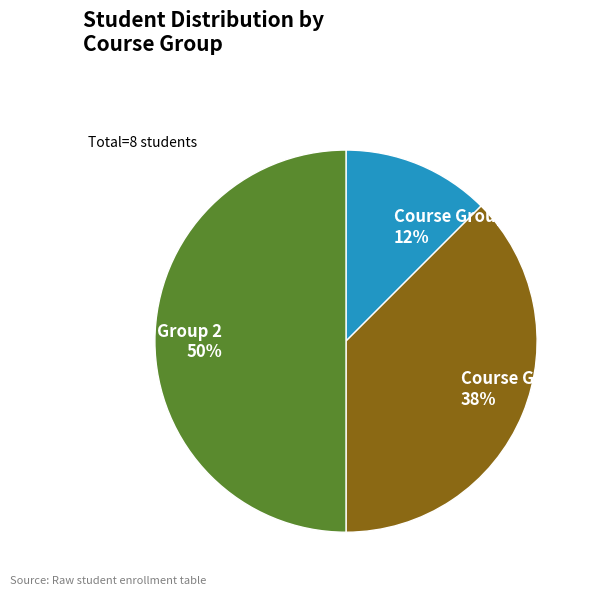

The Course Group 2 slice represents 50% of the pie. True or false?

True